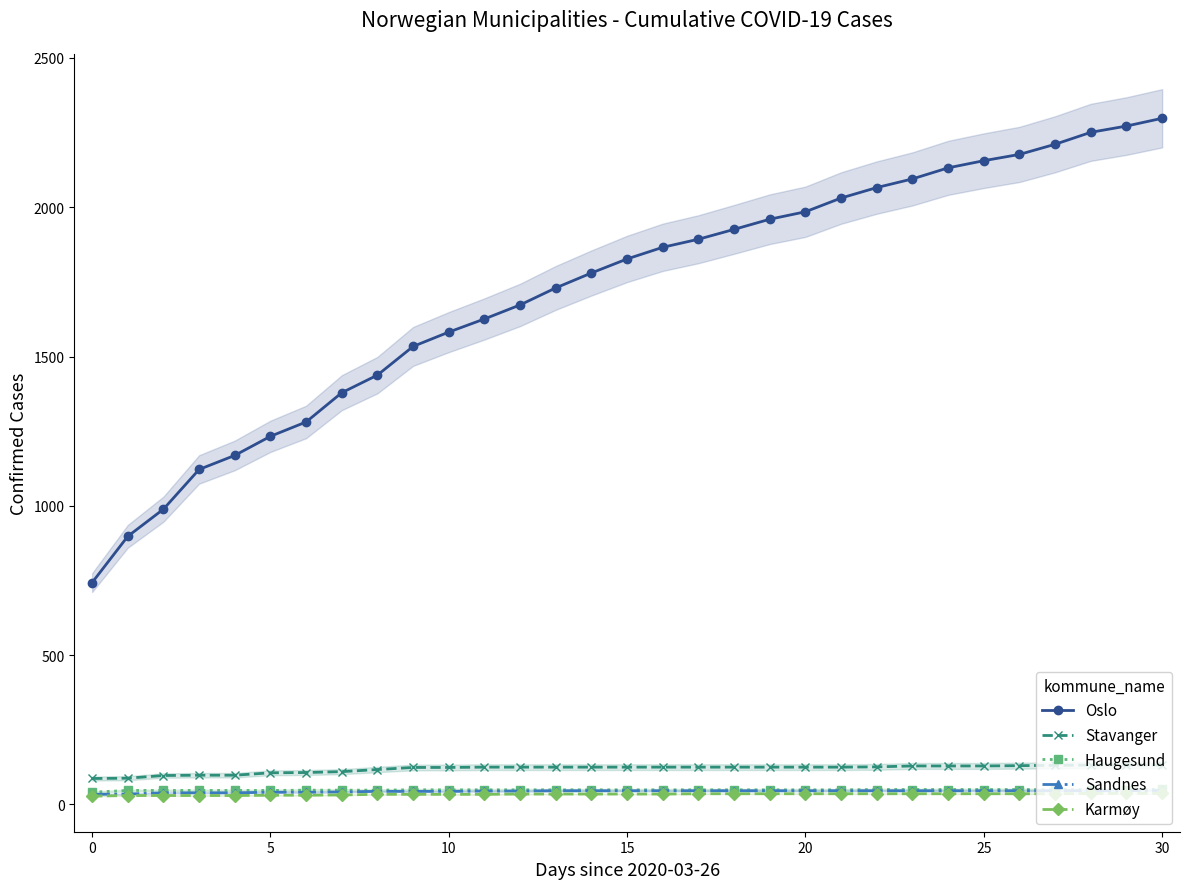

True or false: Haugesund and Sandnes cross at least once.

False